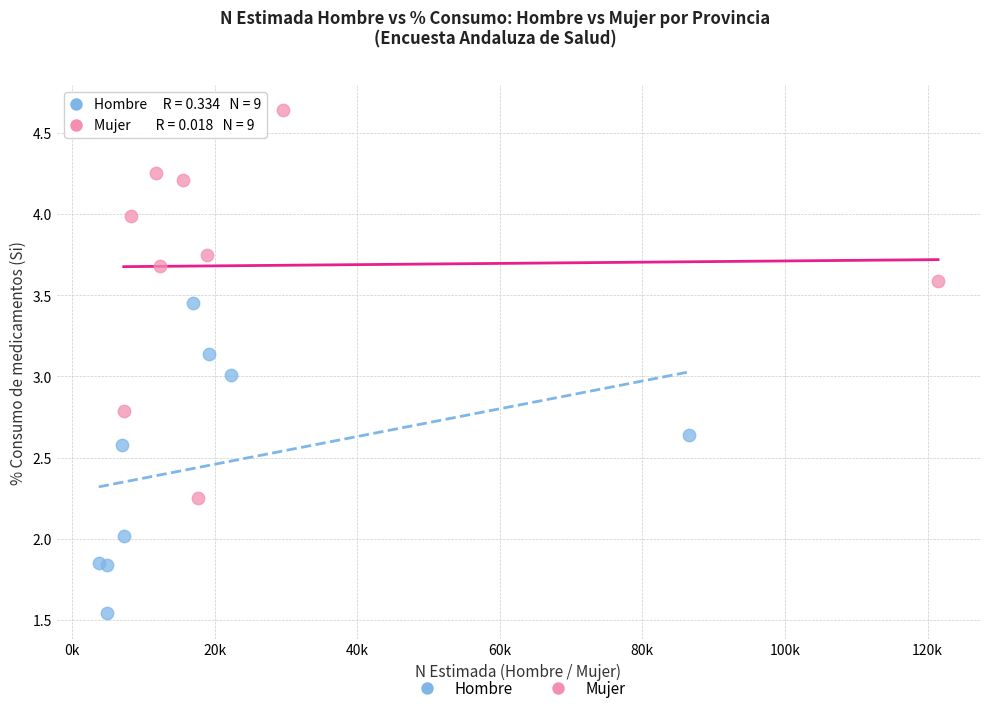

Which series reaches the minimum Y coordinate?

Hombre